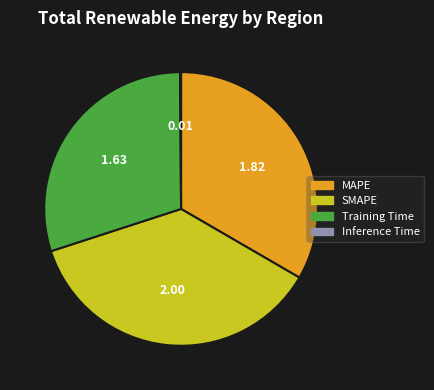

Is there a majority slice in this chart?

No